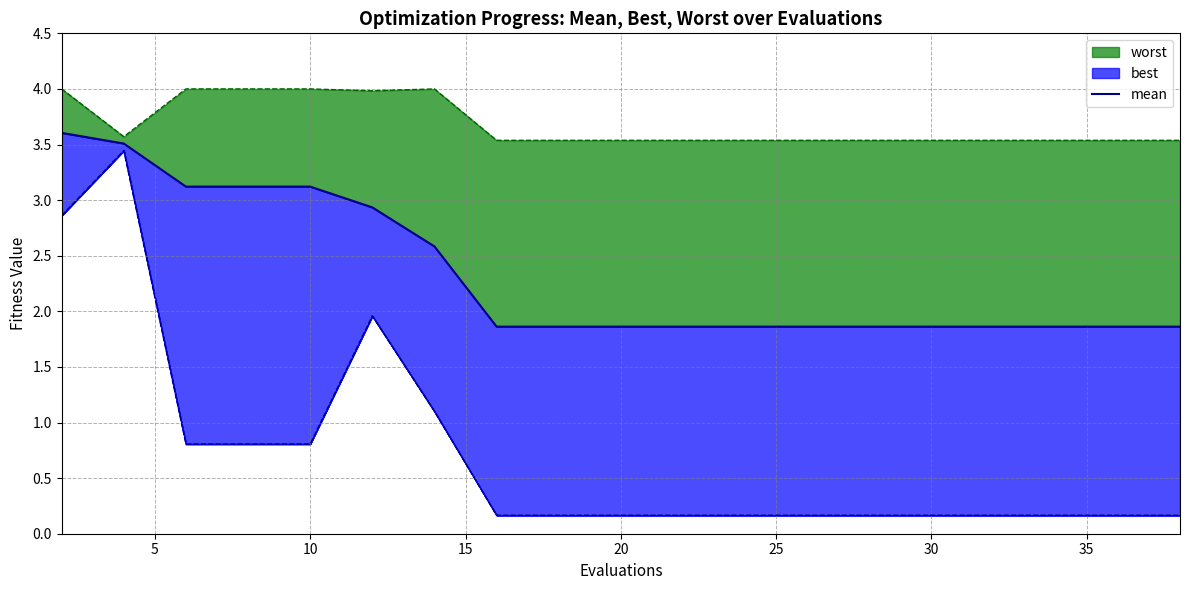

How many lines are shown in the chart?

1